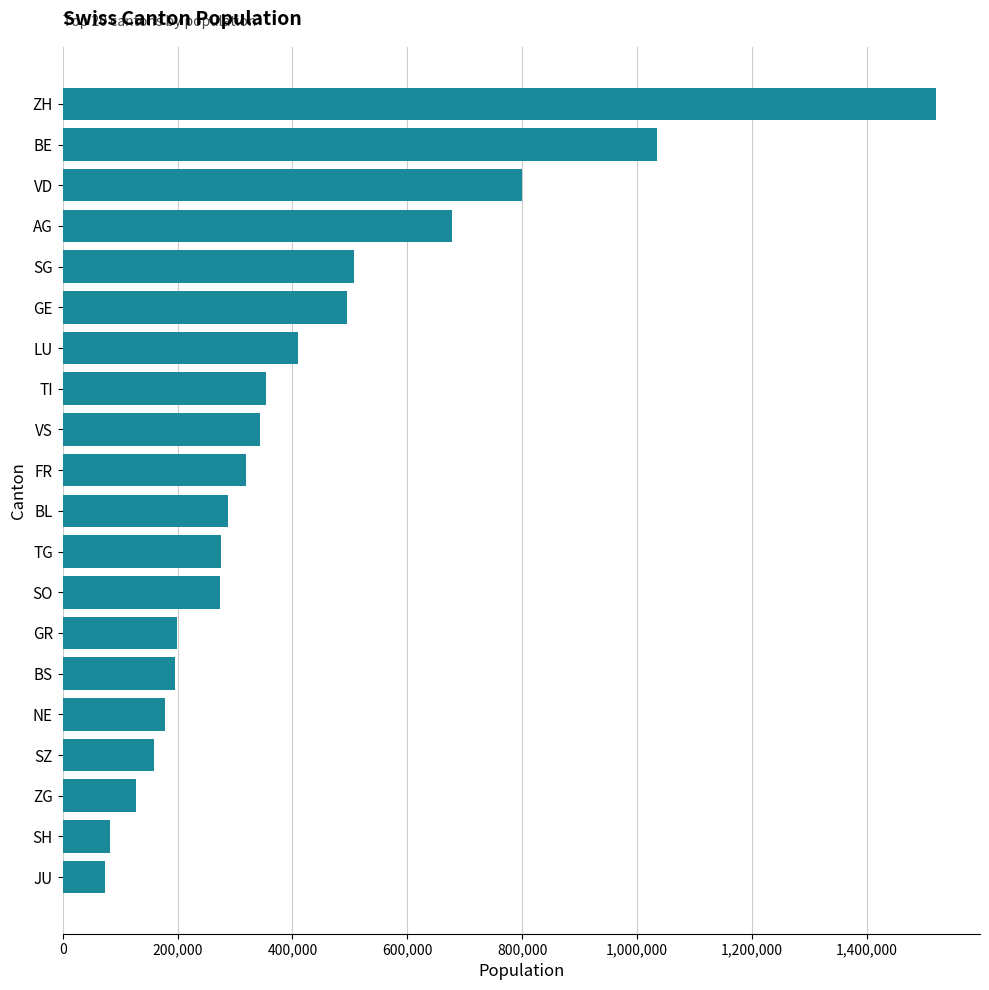

What is the greatest value displayed?

1520968